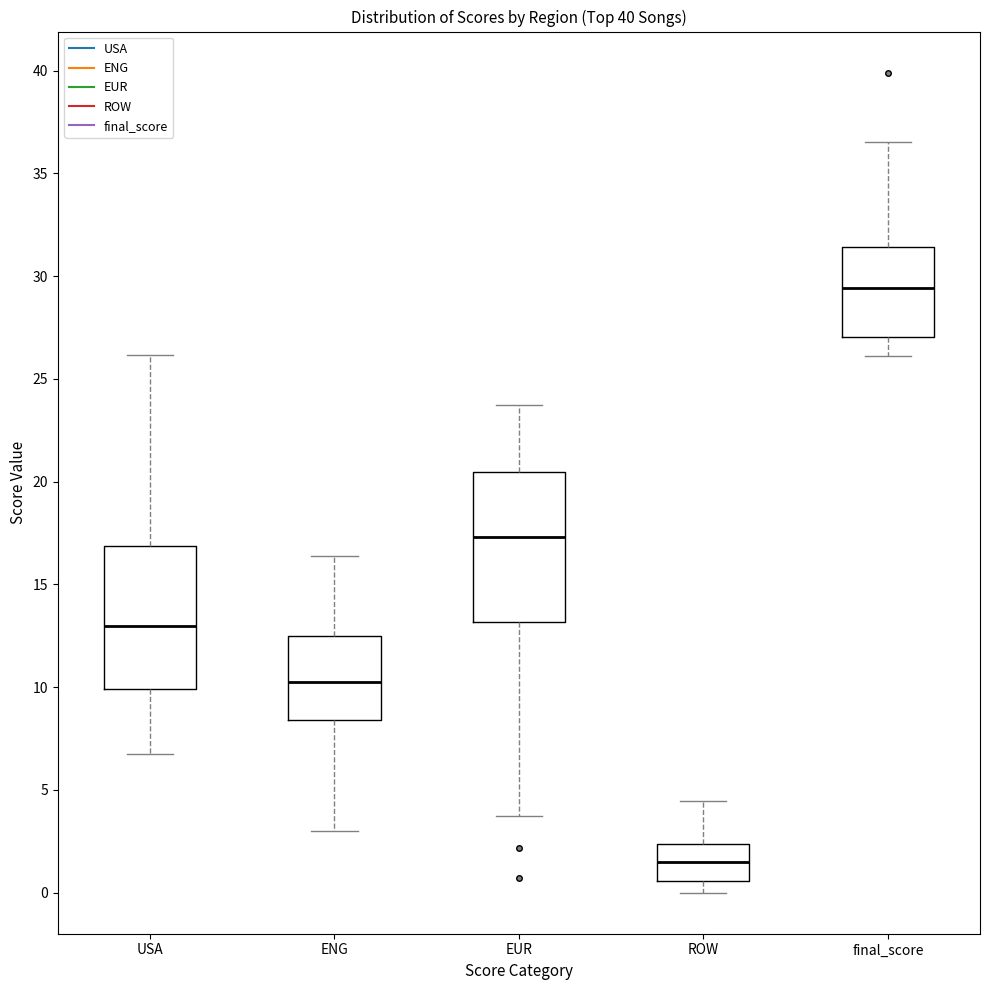

Reading left to right, read every box against the y-axis: the position of its median line, the range the box covers, and the ends of its whiskers. The values are not printed on the chart, so give them approximately, as read against the axis.

USA: median 13.0, box 10.0 to 17.0, whiskers 7.0 to 26.0
ENG: median 10.5, box 8.5 to 12.5, whiskers 3.0 to 16.5
EUR: median 17.5, box 13.0 to 20.5, whiskers 3.5 to 23.5
ROW: median 1.5, box 0.5 to 2.5, whiskers 0.0 to 4.5
final_score: median 29.5, box 27.0 to 31.5, whiskers 26.0 to 36.5